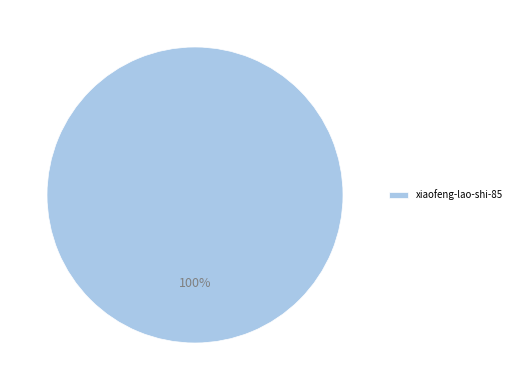

Rank the categories by value from lowest to highest.

xiaofeng-lao-shi-85